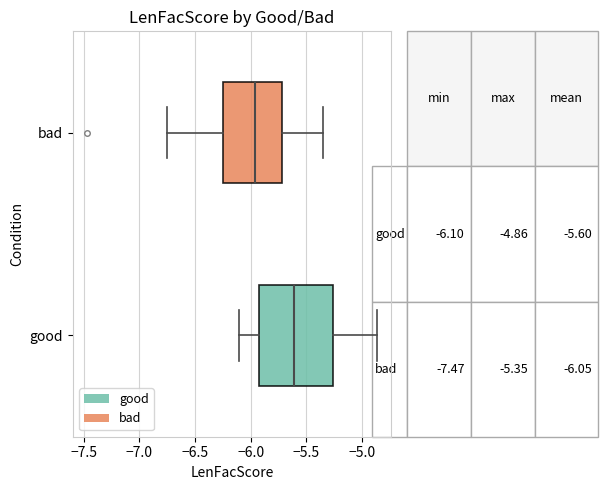

Which box has the furthest to the right median line?

good